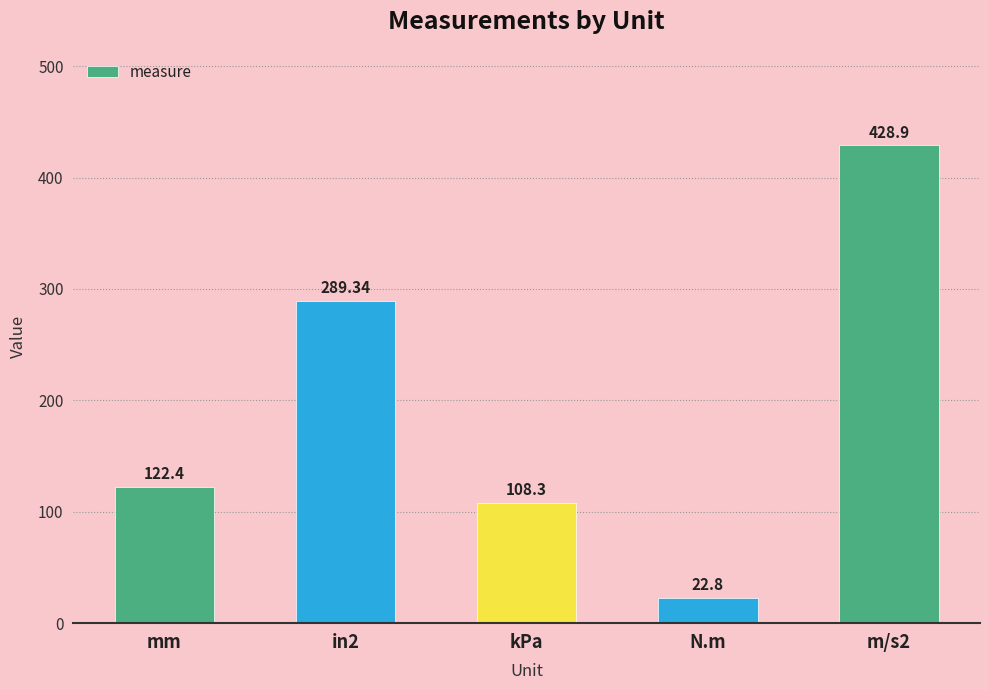

What is the approximate value at m/s2?

428.9